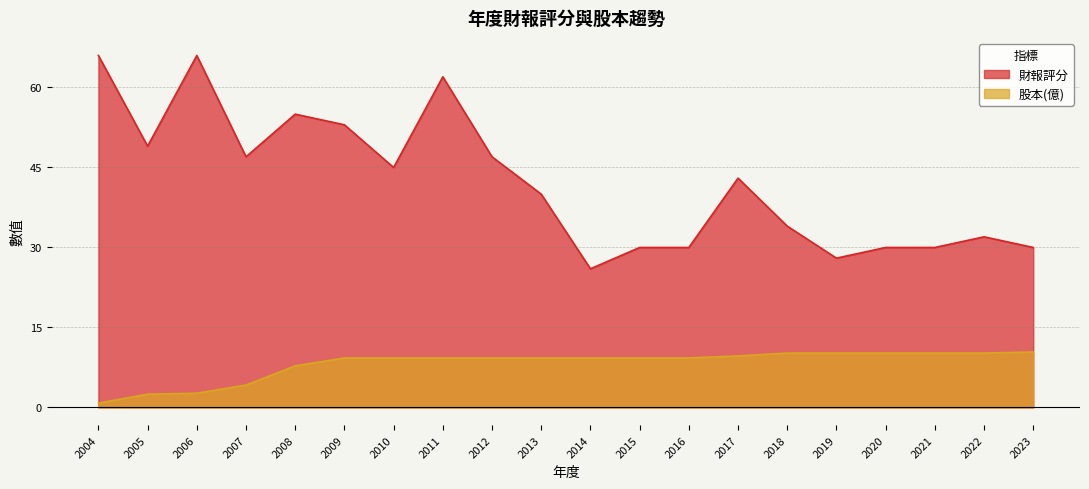

True or false: 財報評分 and 股本(億) cross at least once.

False